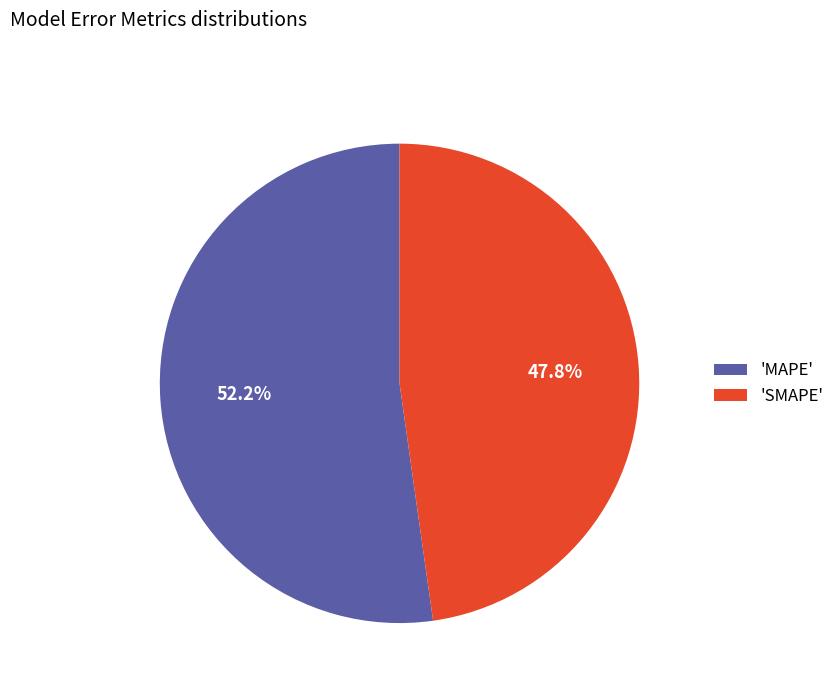

To the nearest percent, what is the difference between the largest and smallest slice percentages?

4%